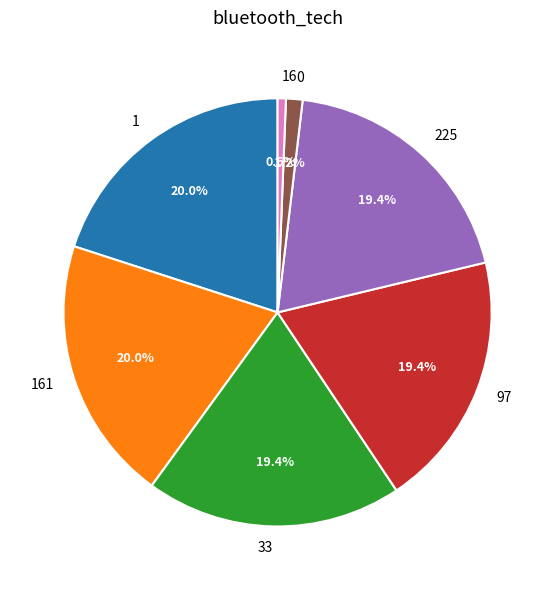

What is the smallest slice in the pie chart?

16